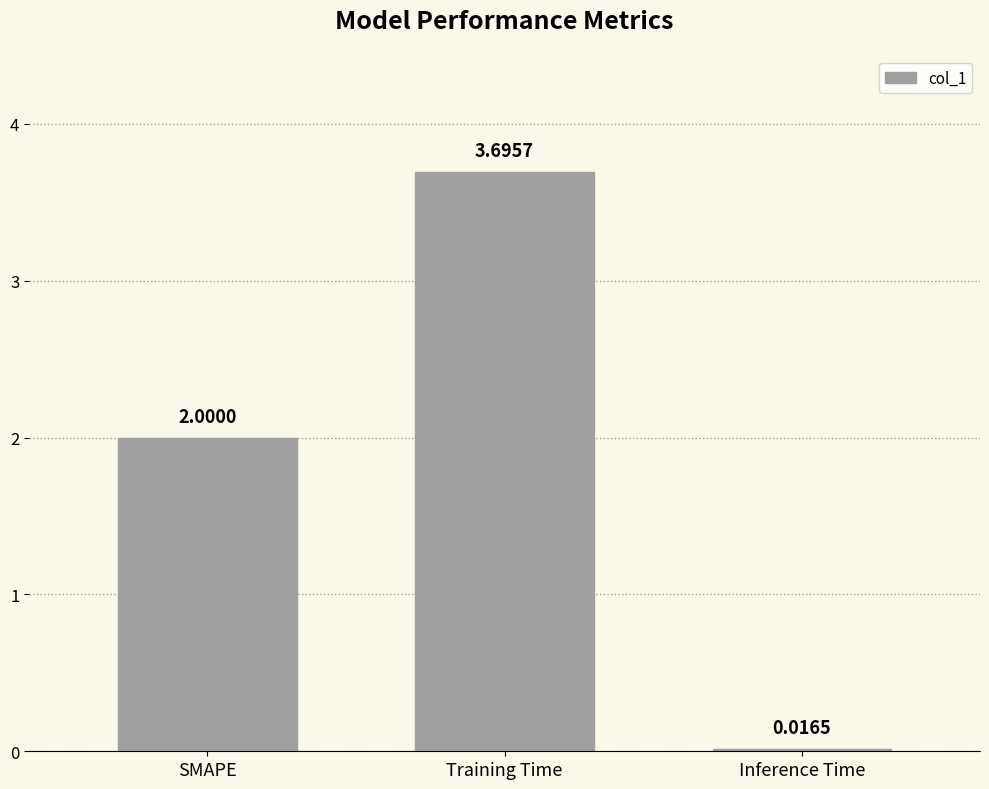

What is the label of the 2nd bar from the left?

Training Time